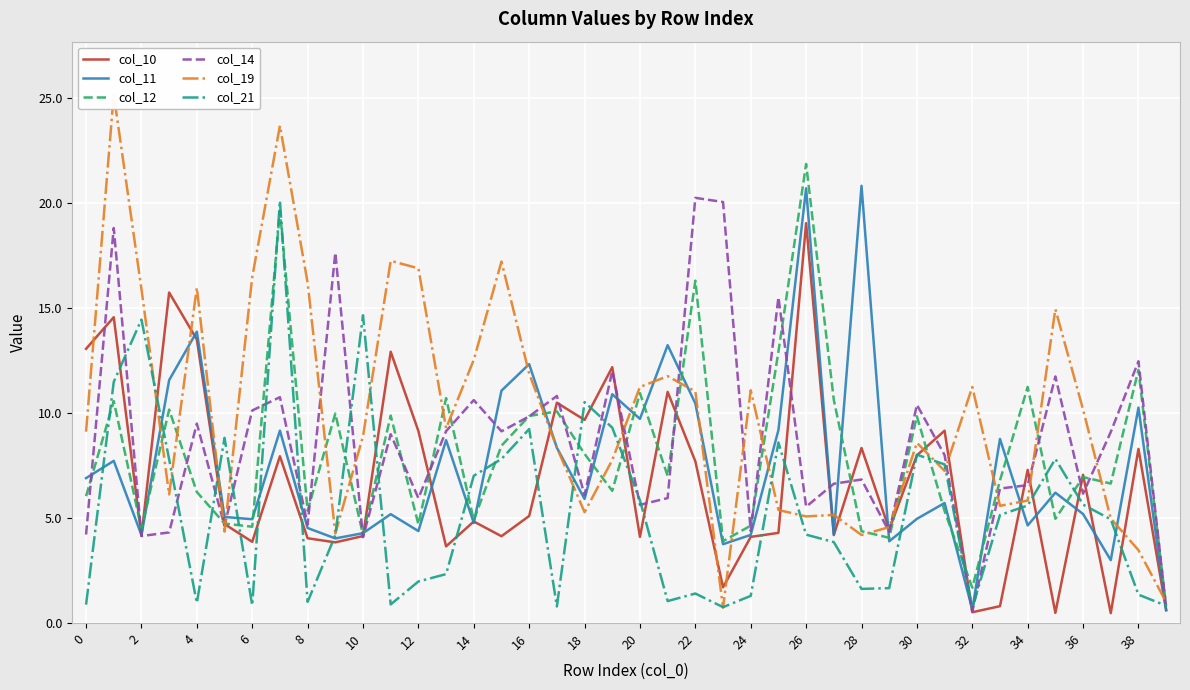

What is the minimum value shown in the chart?

0.5